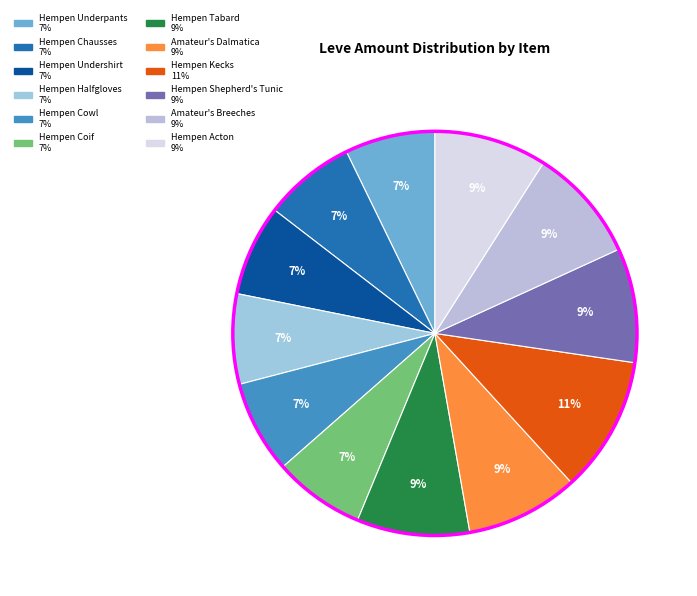

To the nearest percent, what percentage of the pie is Hempen Acton?

9%